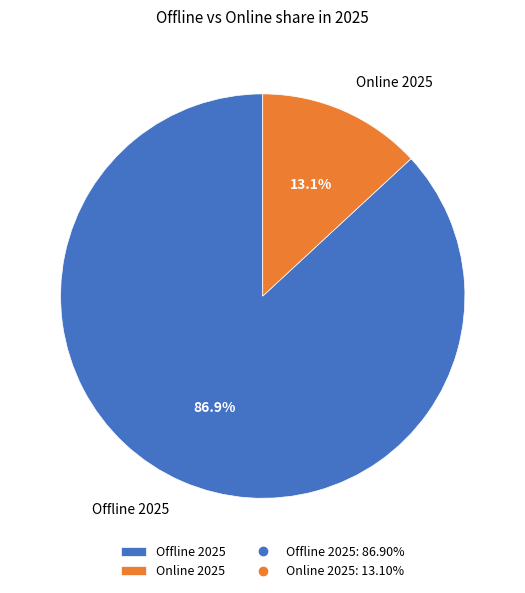

What portion of the pie excludes Online 2025?

86.9%